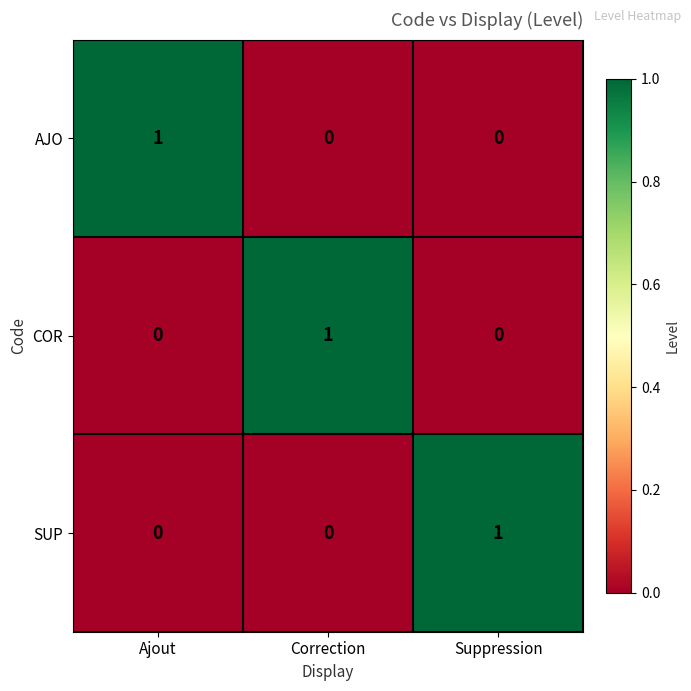

True or false: AJO has a value of 0 at Correction.

True